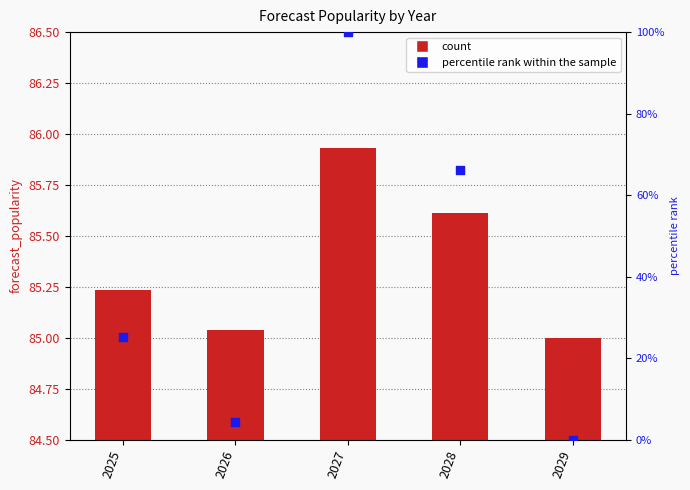

Which series has the largest total across all categories?

forecast_popularity